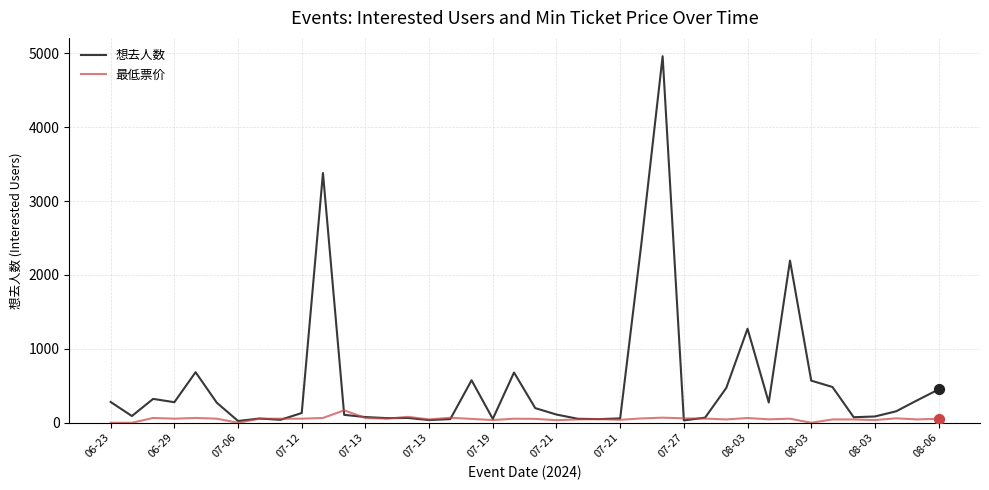

Which series has the largest total across all categories?

想去人数